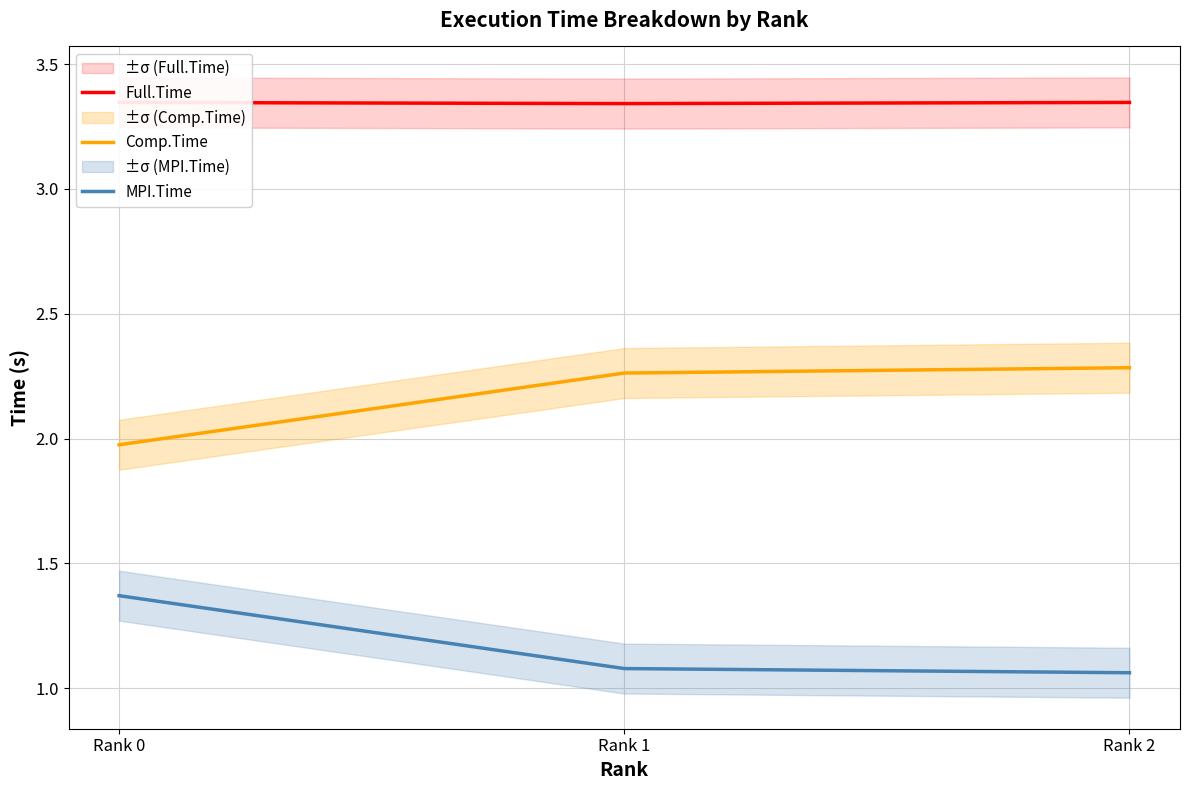

At which category is the sum across all series the highest?

Rank 0